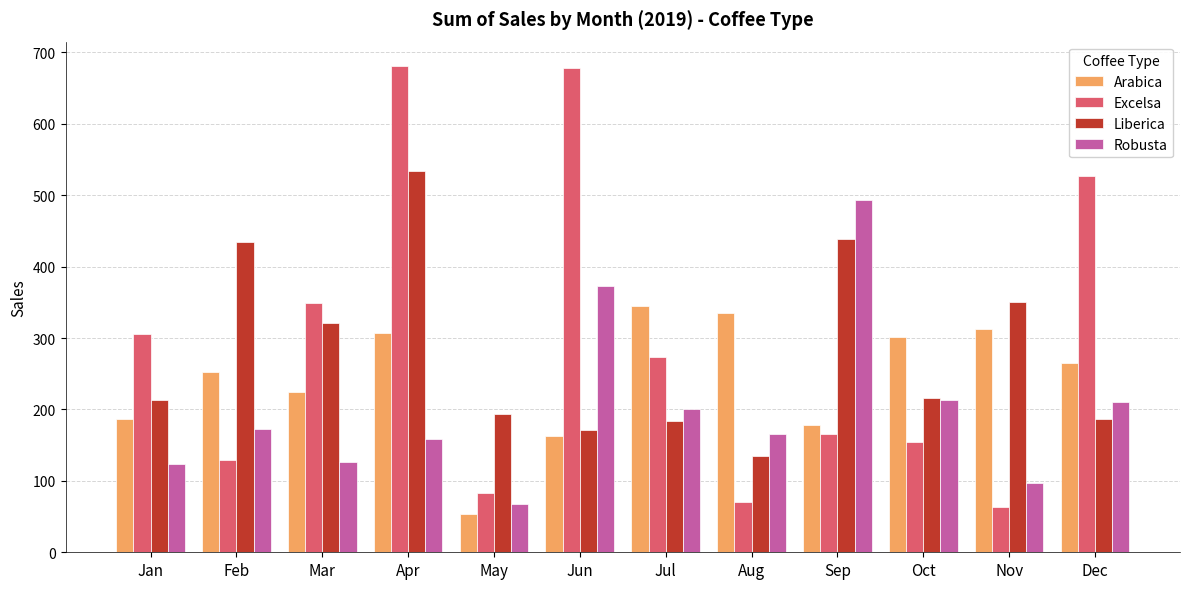

At how many categories does at least one series exceed 418?

5